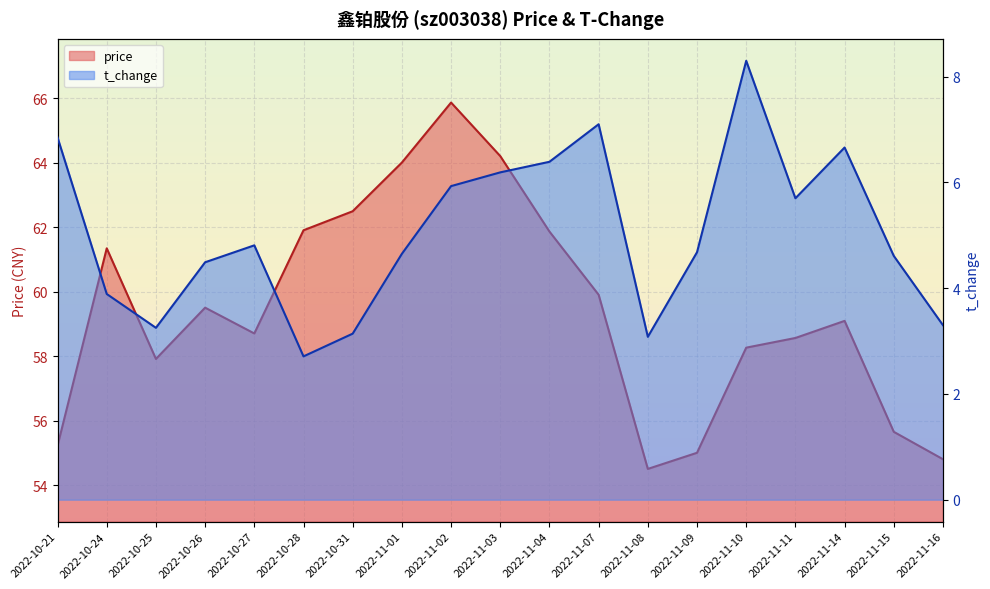

Where does the t_change series first go above 4?

2022-10-21